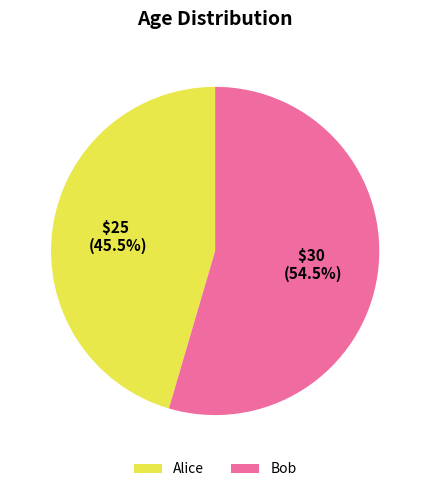

What is the total percentage of Bob and Alice?

100.0%